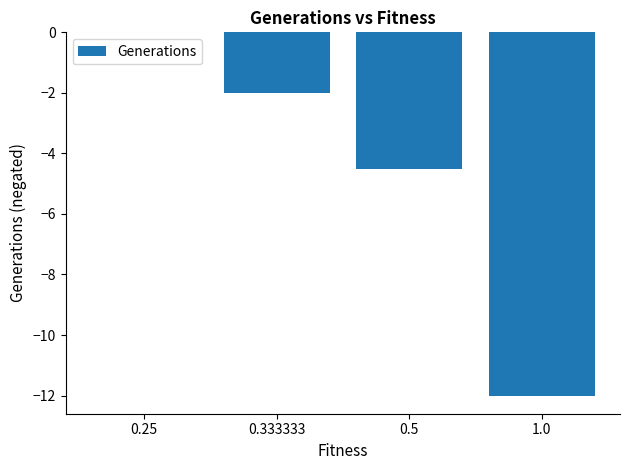

What is the sum of the values at 0.5 and 0.333333?

-6.5